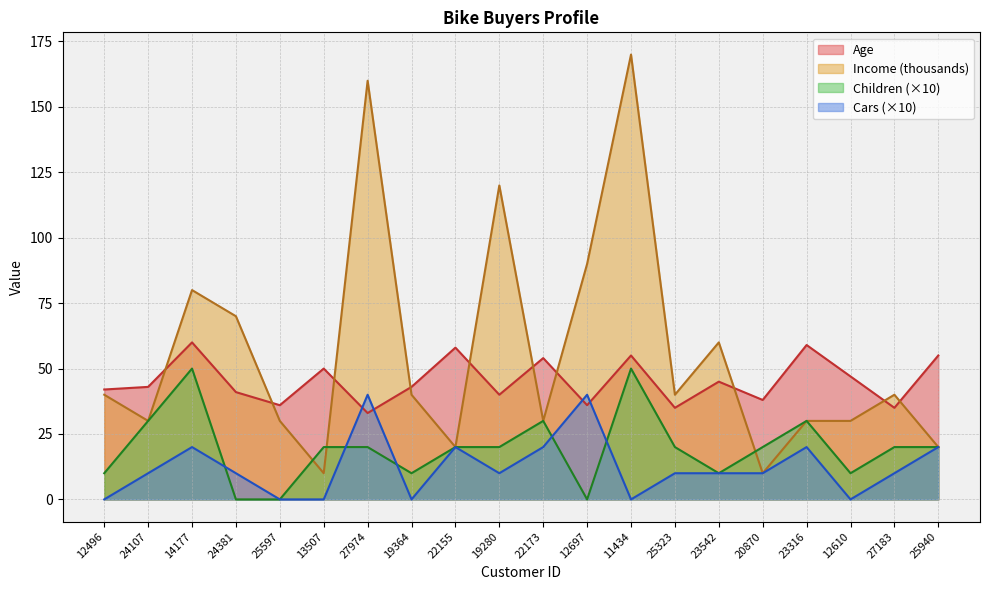

Where is Income nearest to the value 90?

12697